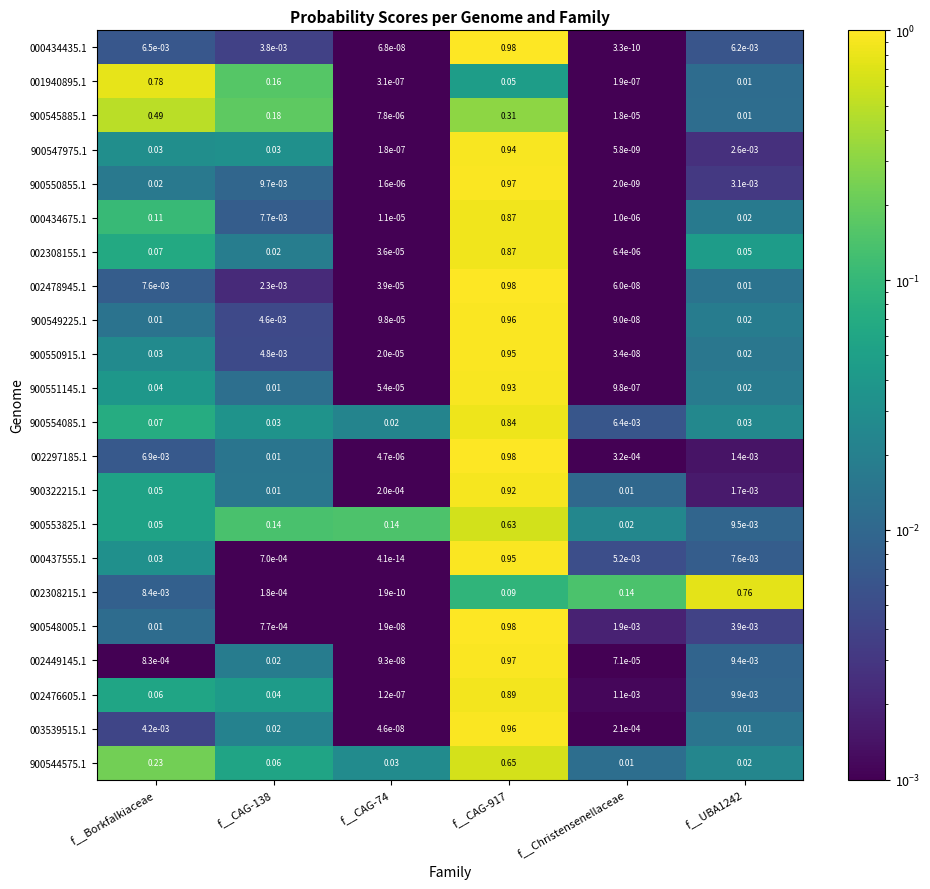

Is the value of 002449145.1 at f__CAG-917 greater than the value of 002478945.1 at f__CAG-74?

Yes